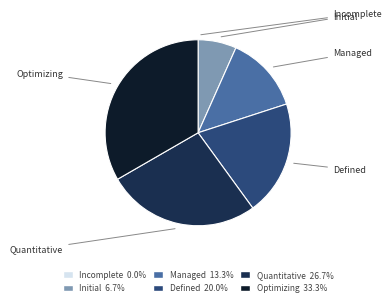

Rank the categories by value from highest to lowest.

Optimizing, Quantitative, Defined, Managed, Initial, Incomplete